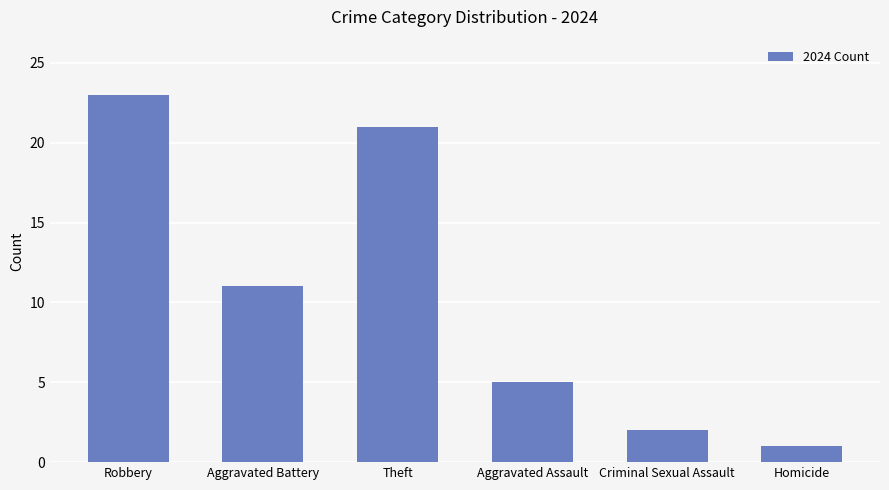

What is the value of the 1st bar from the left?

23